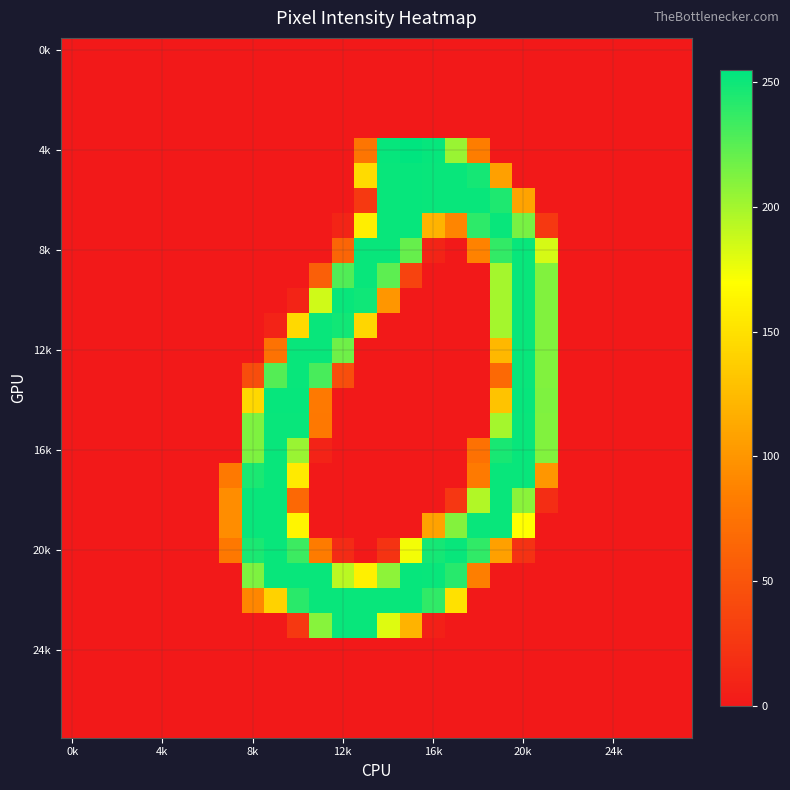

What is the maximum value shown in the chart?

255